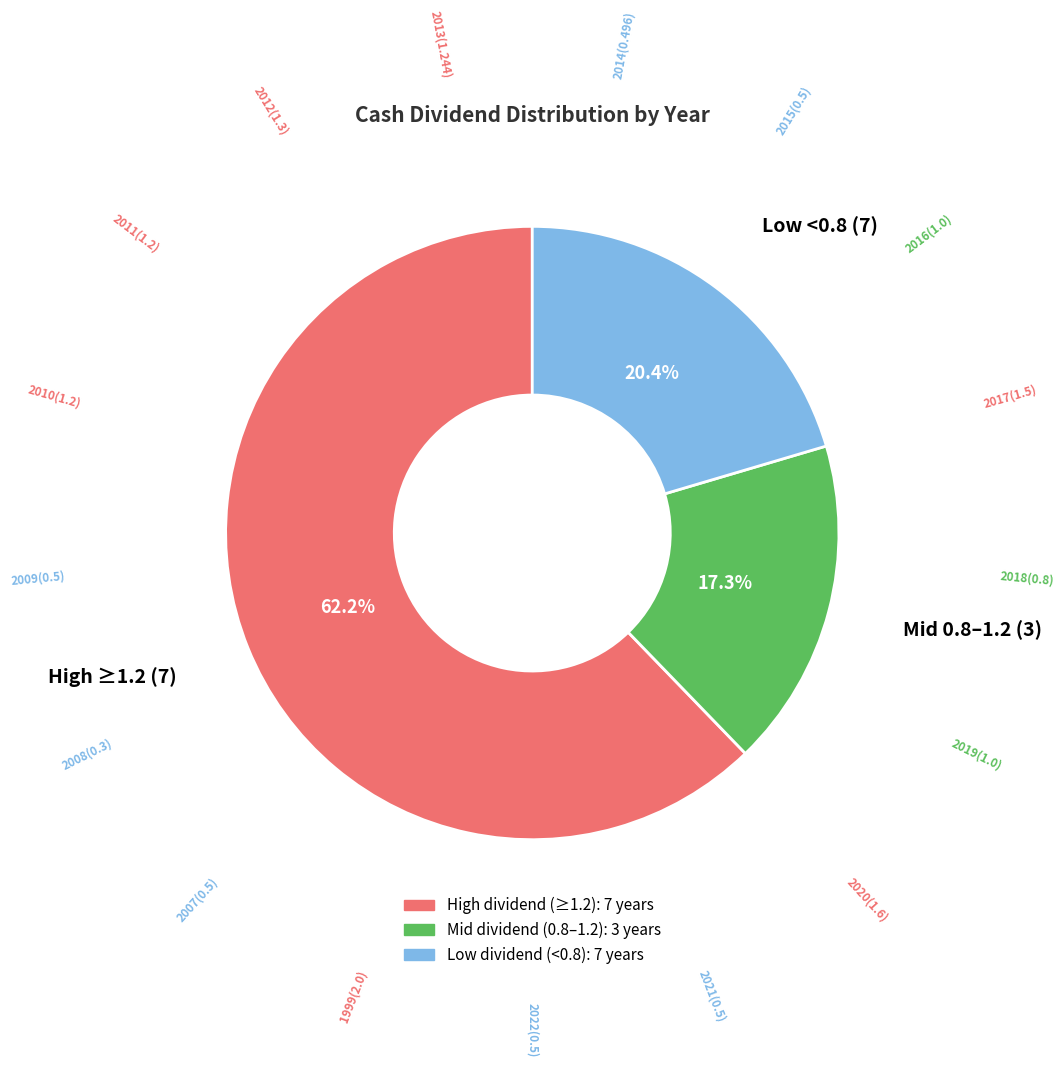

Rank the categories by value from lowest to highest.

Mid 0.8–1.2 (3), Low <0.8 (7), High ≥1.2 (7)